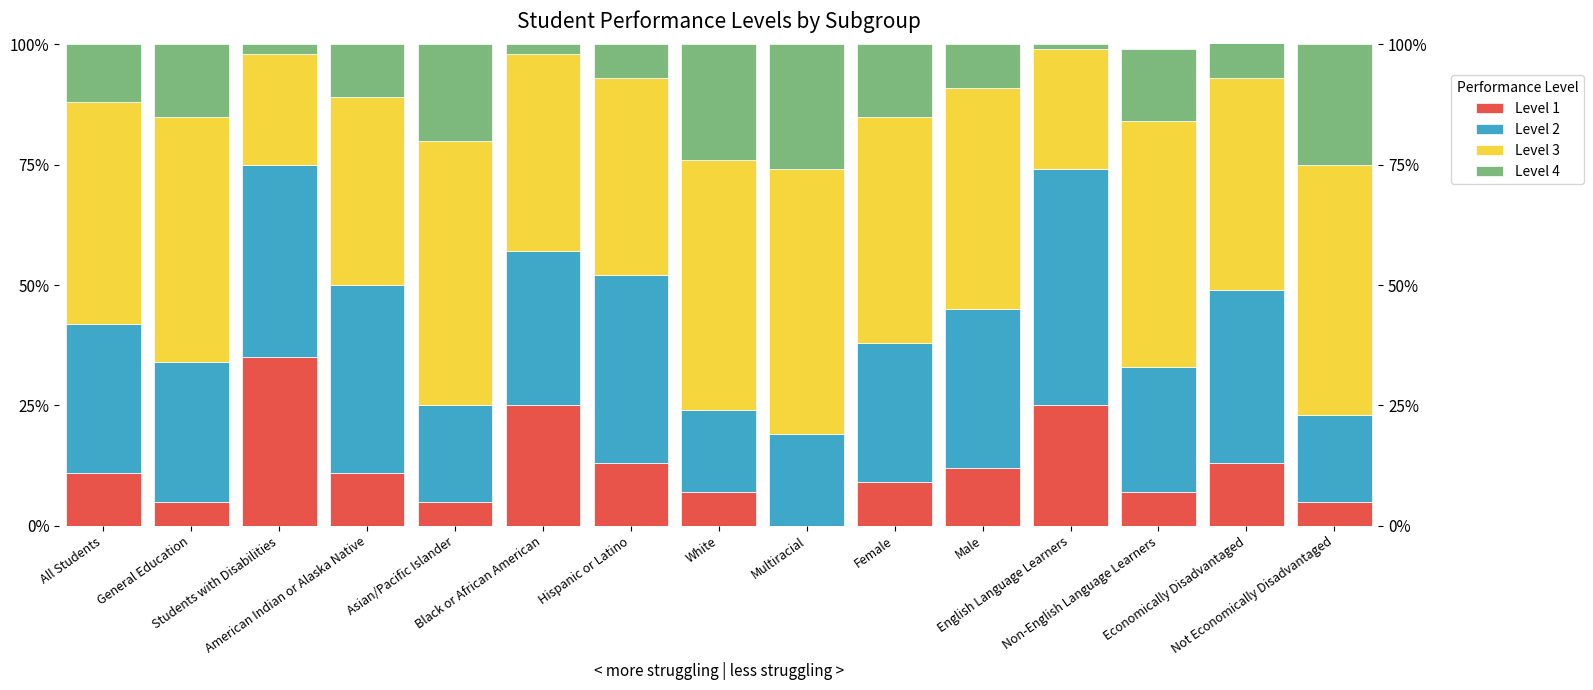

What is the minimum value for Level 4?

1